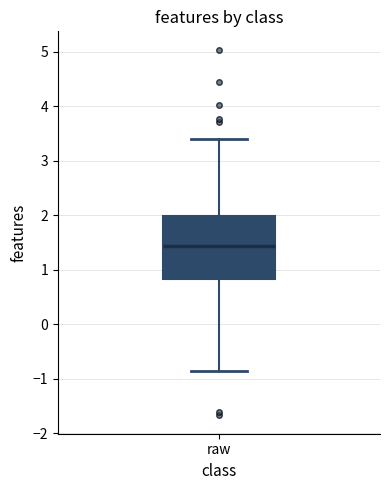

Where does the lower whisker of the box for raw end on the y-axis? The values are not printed on the chart, so give them approximately, as read against the axis.

-0.8